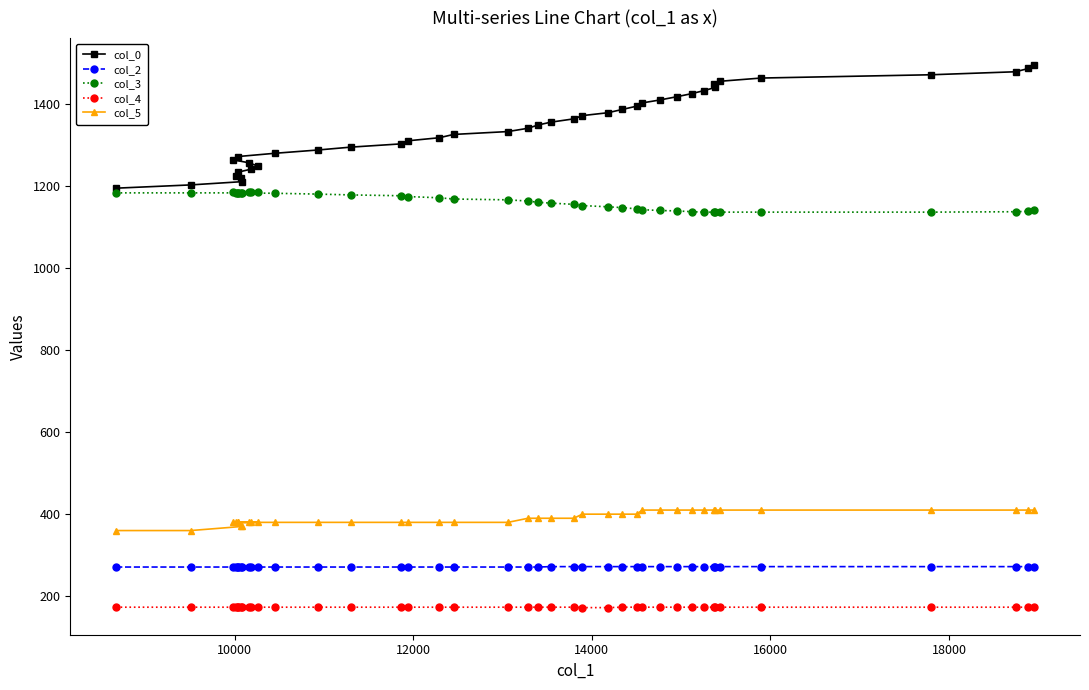

True or false: col_2 and col_5 cross at least once.

False